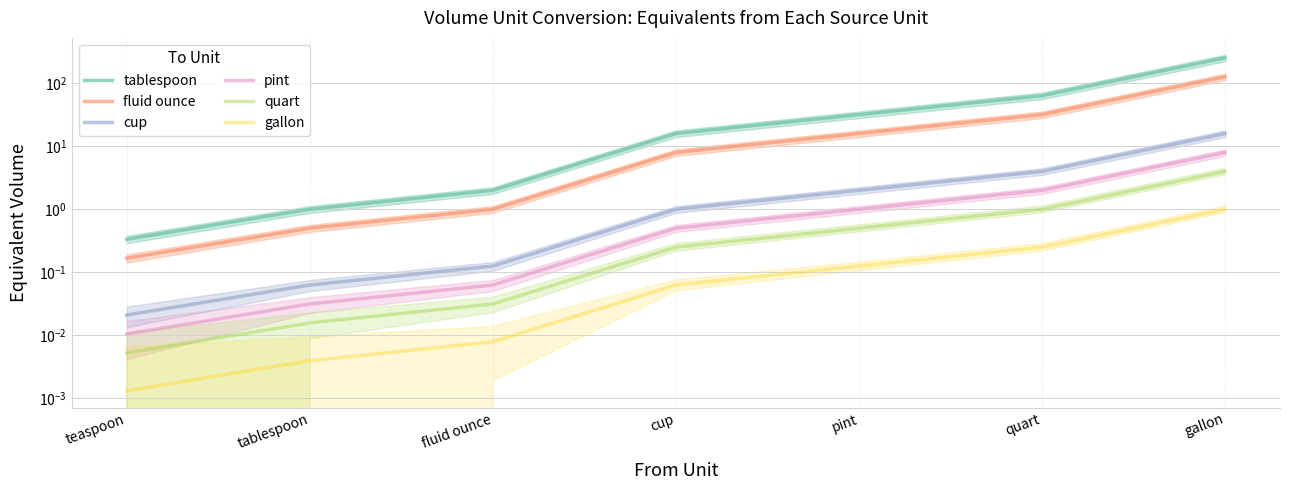

How many series are shown in this chart?

6